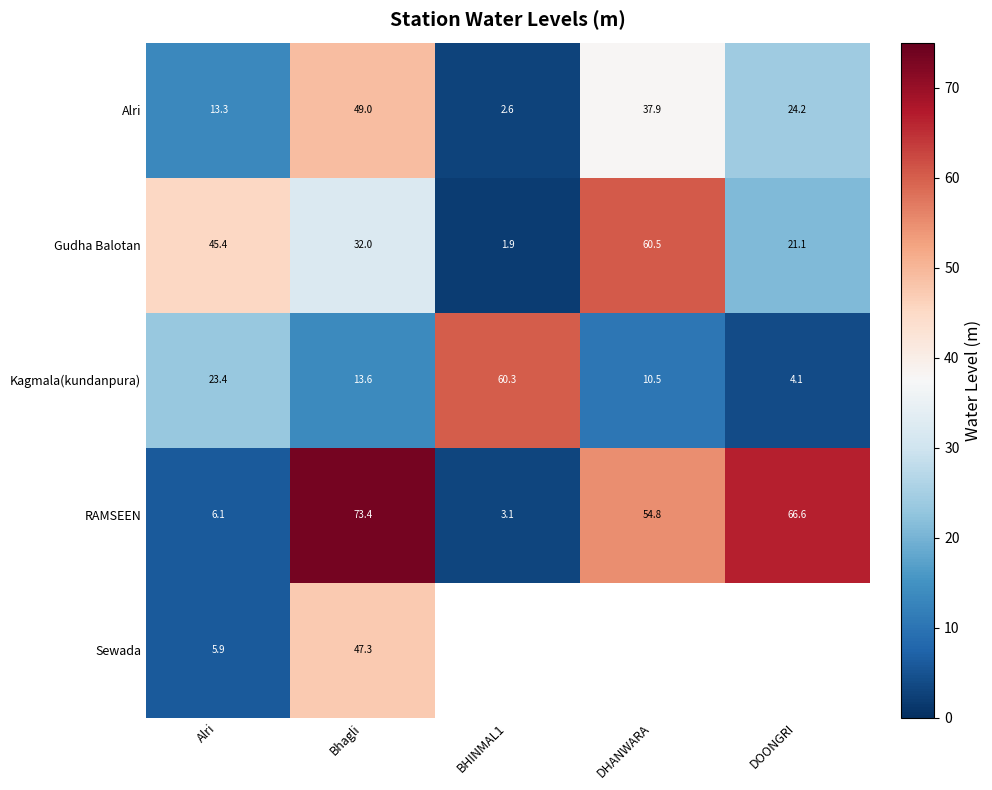

How many data points in Gudha Balotan are less than 32?

2